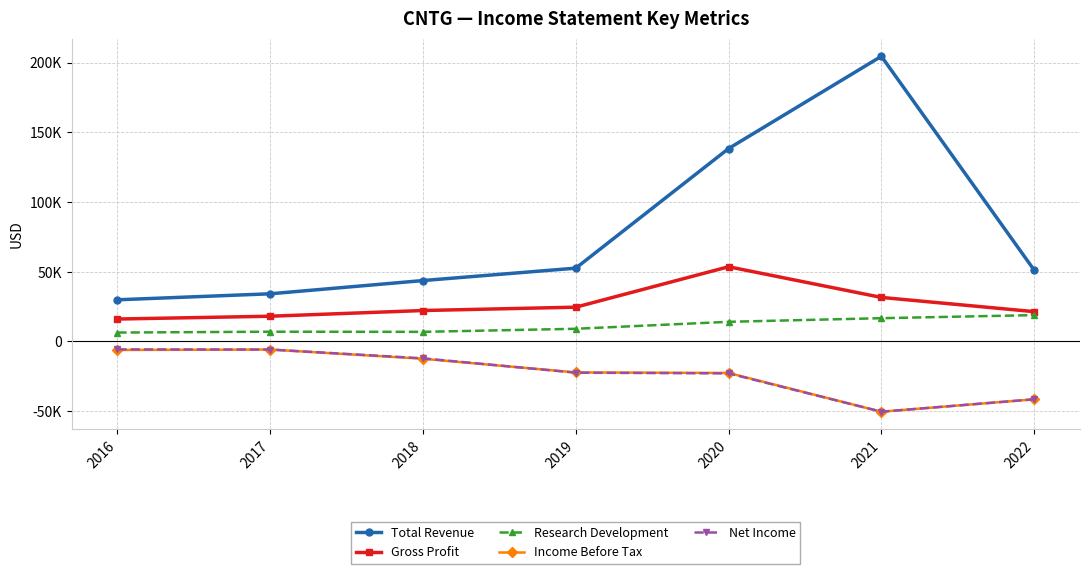

True or false: Income Before Tax has more than 2 interior local peaks.

False